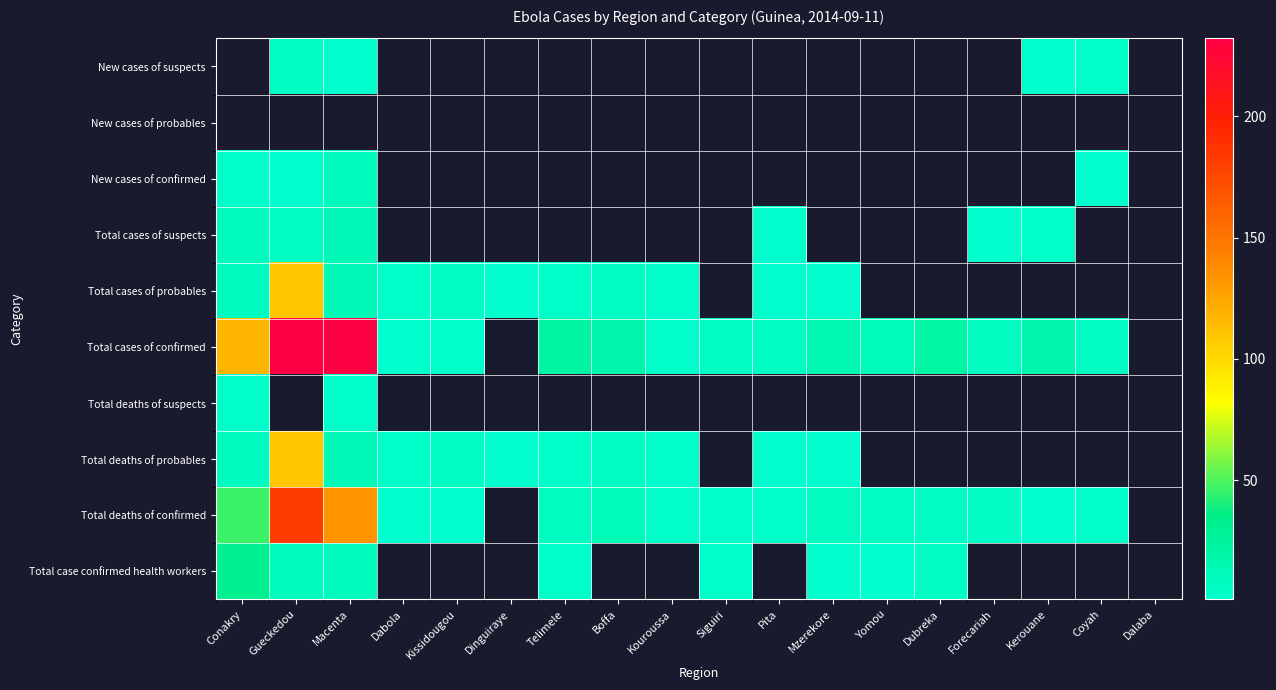

What is the greatest value displayed?

232.0